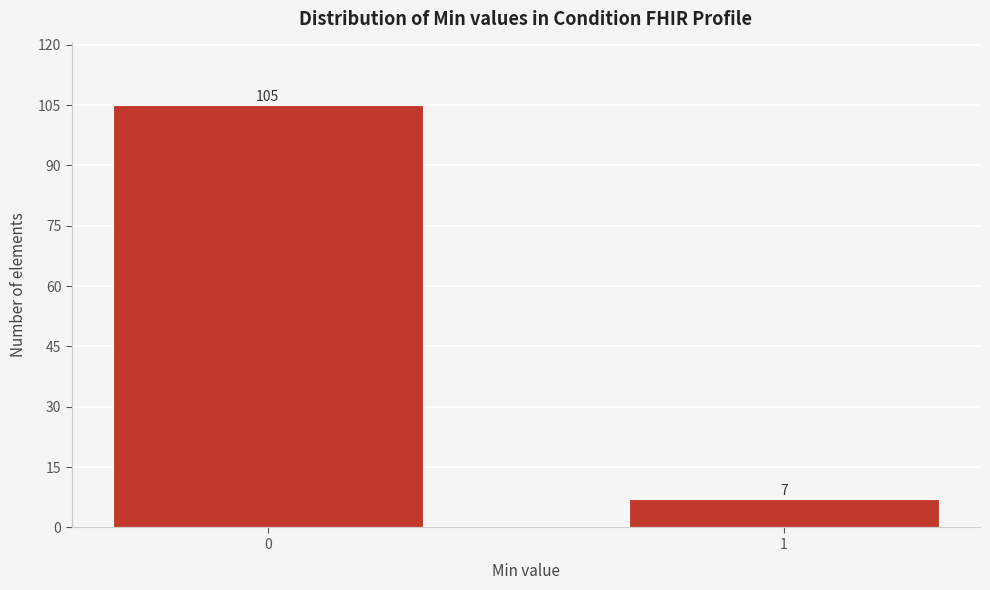

Reading left to right, list all the values displayed in this chart.

0=105	1=7